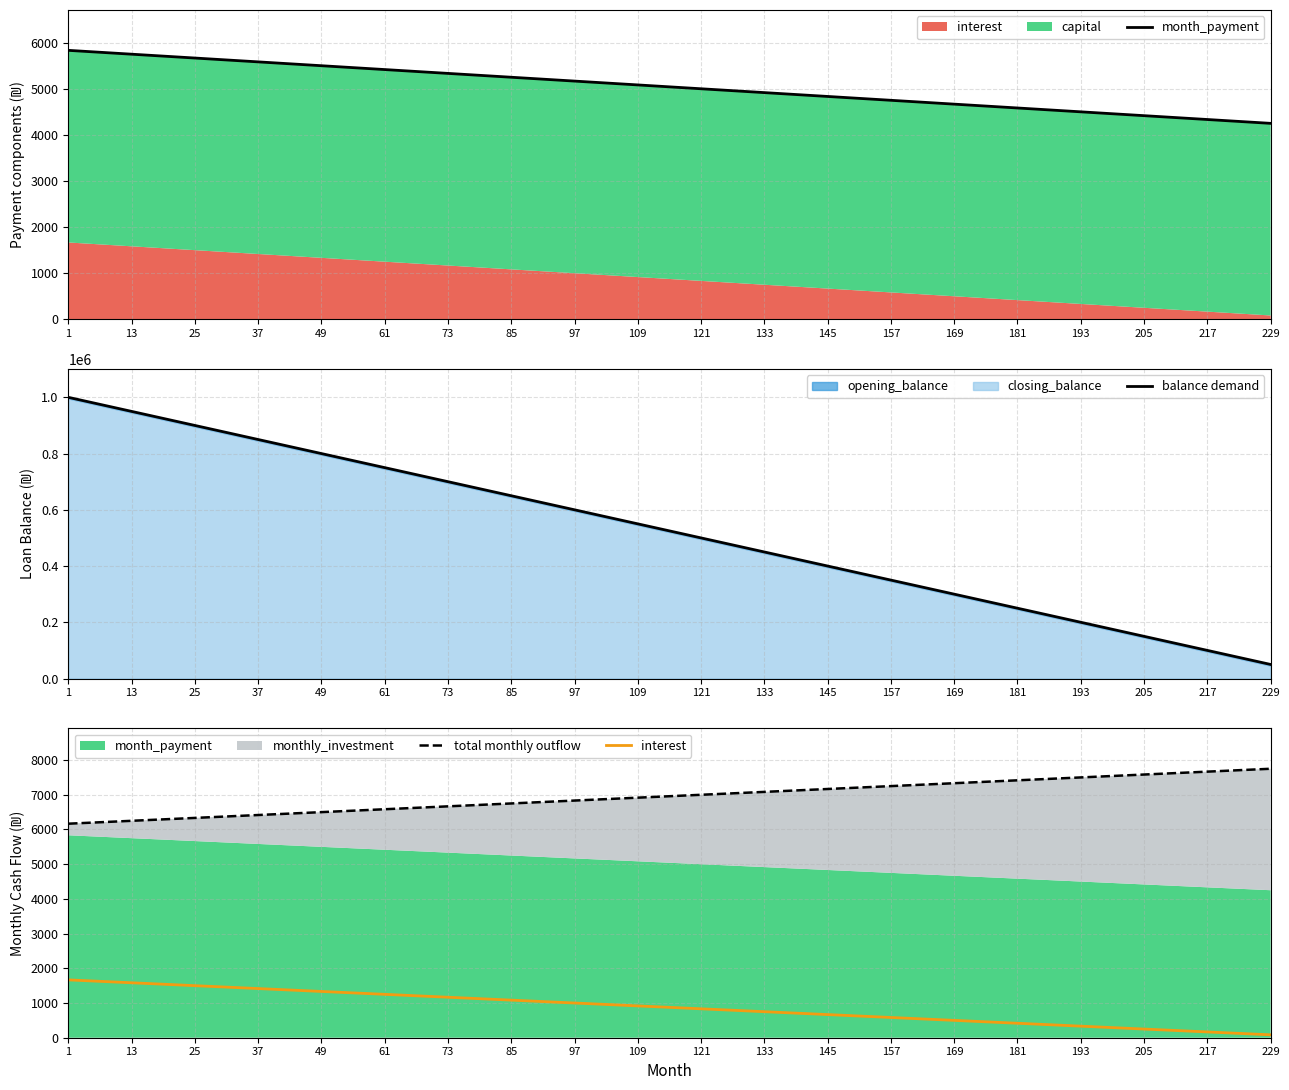

Is the value of balance demand at 13 greater than the value of total monthly outflow at 205?

Yes